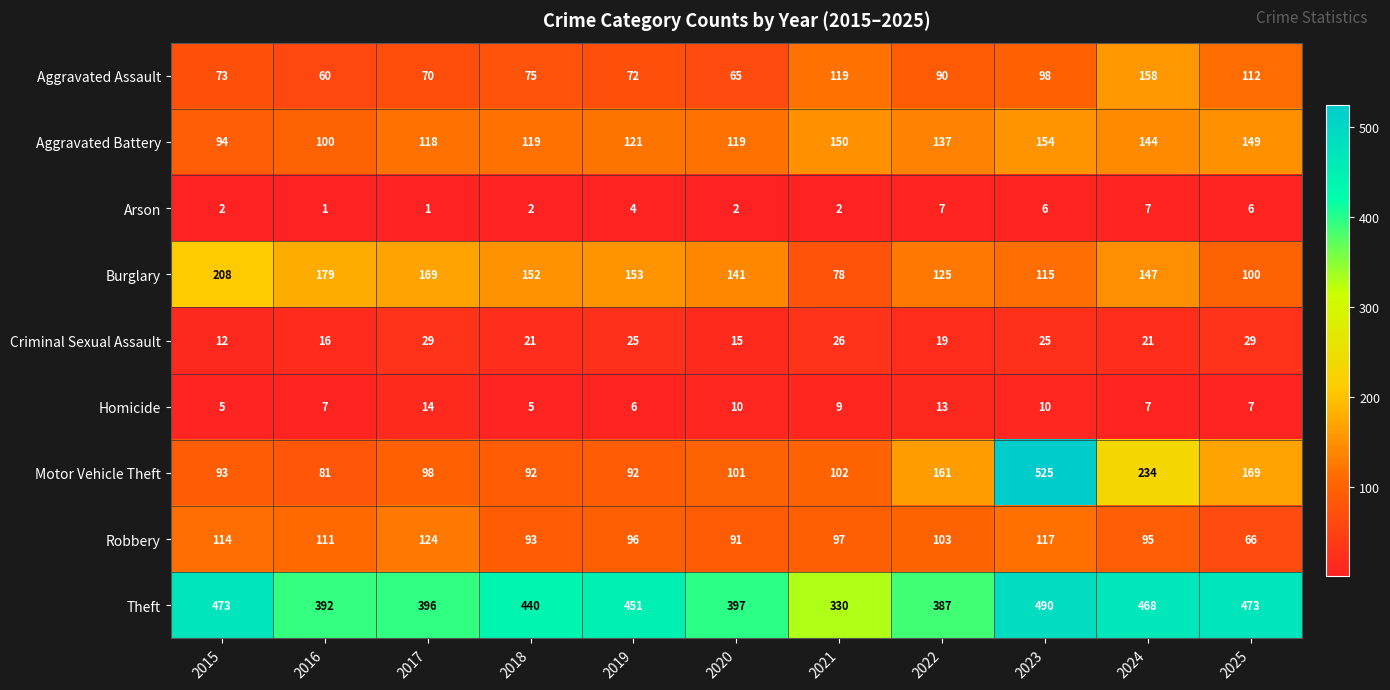

Which series has the widest spread of values?

Motor Vehicle Theft